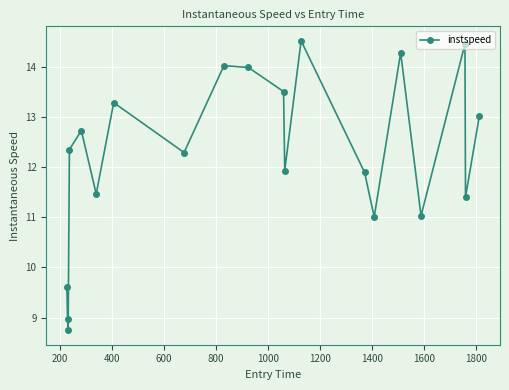

True or false: the data has more than 1 interior local peaks.

True